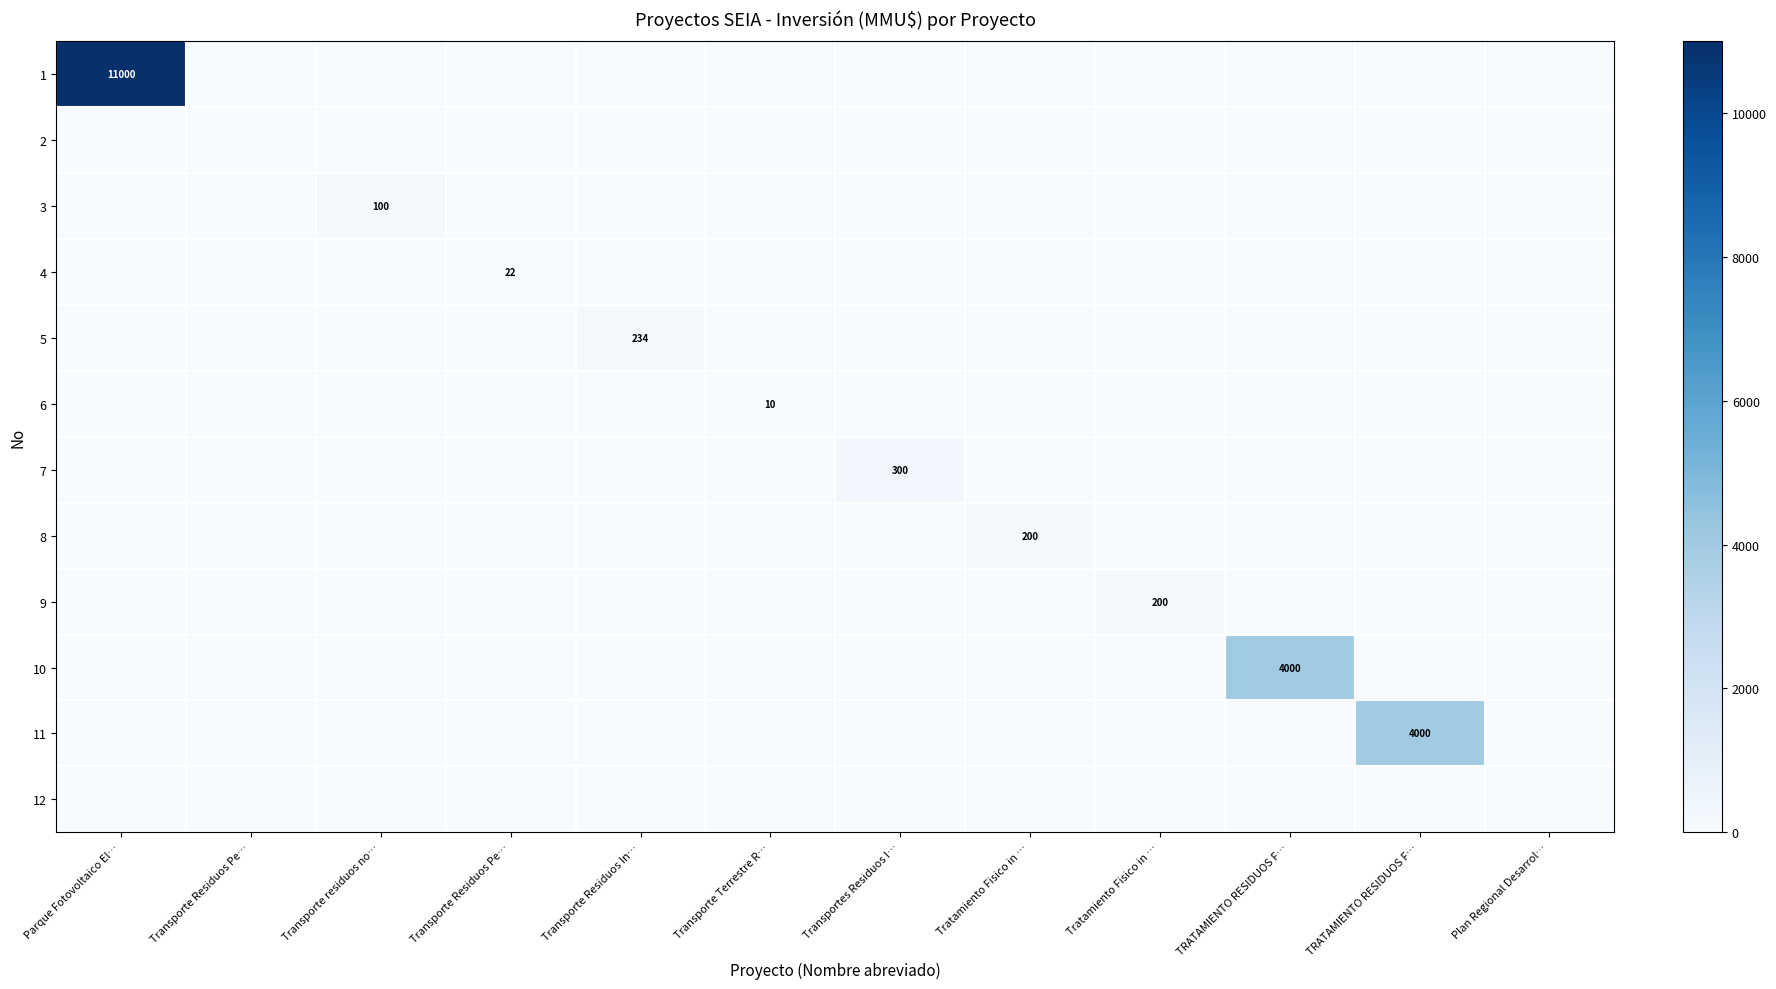

How many series are shown in this chart?

12